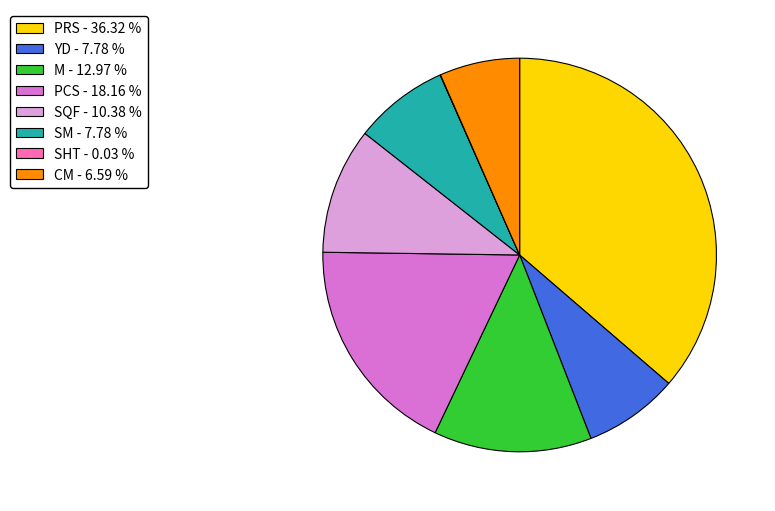

Which slice is the largest?

PRS - 36.32 %